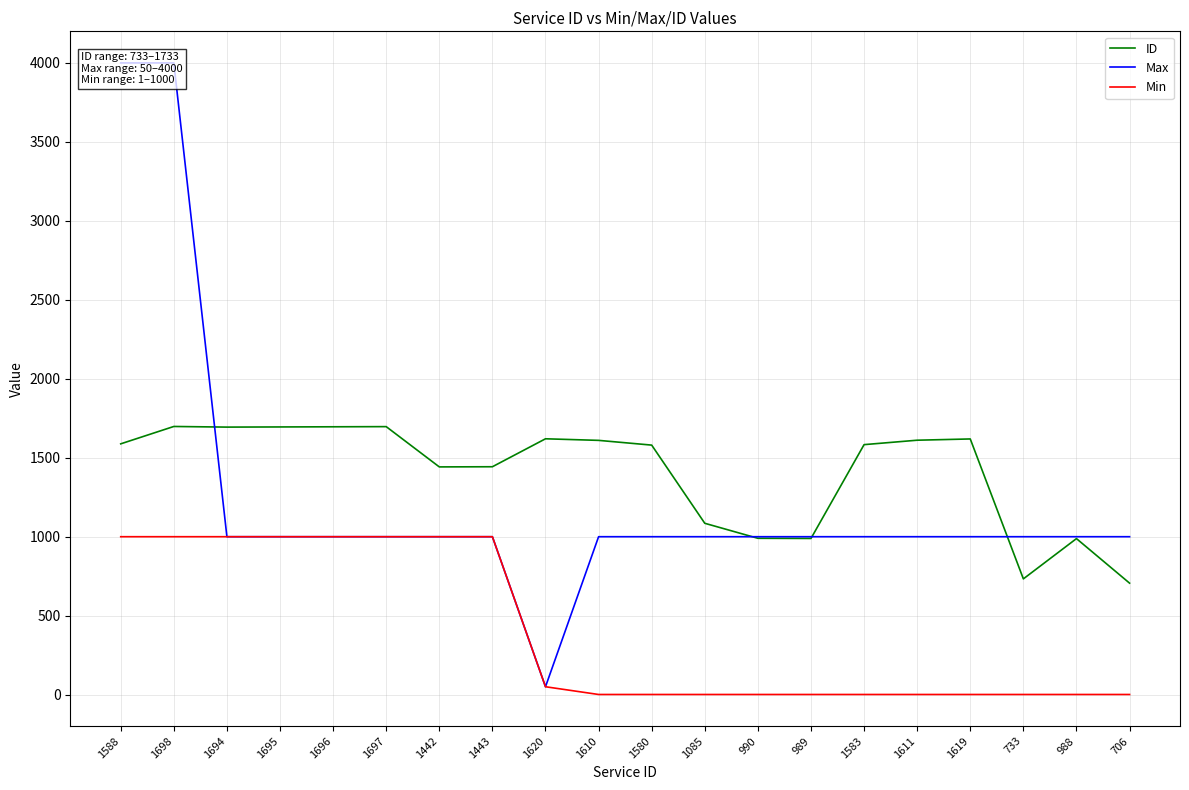

Is it true that Max equals 1580 at 1694?

False